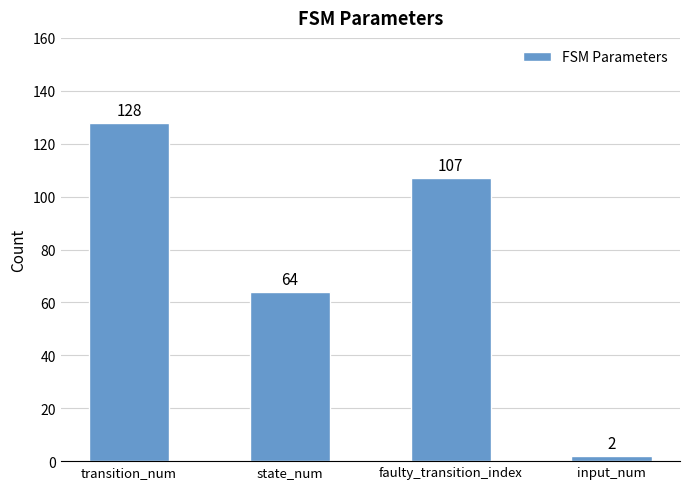

What is the average value?

75